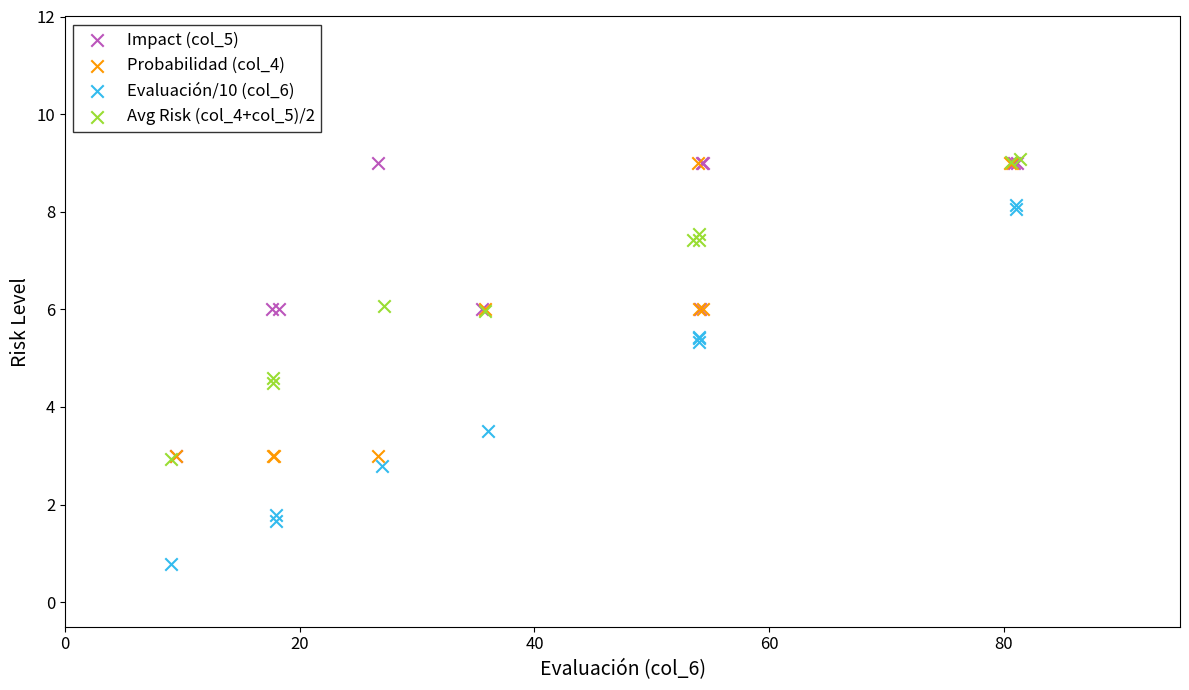

Which series has the largest Y range (max minus min)?

Evaluación/10 (col_6)